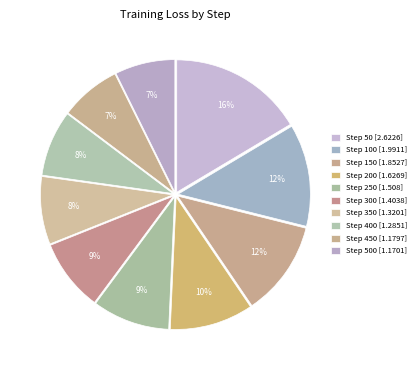

To the nearest percent, what is the average slice percentage?

10%